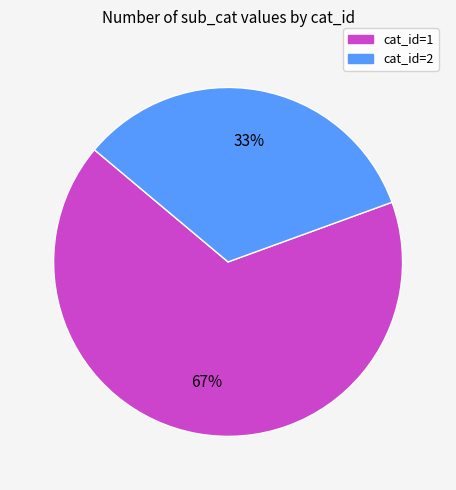

The cat_id=2 slice represents 33% of the pie. True or false?

True